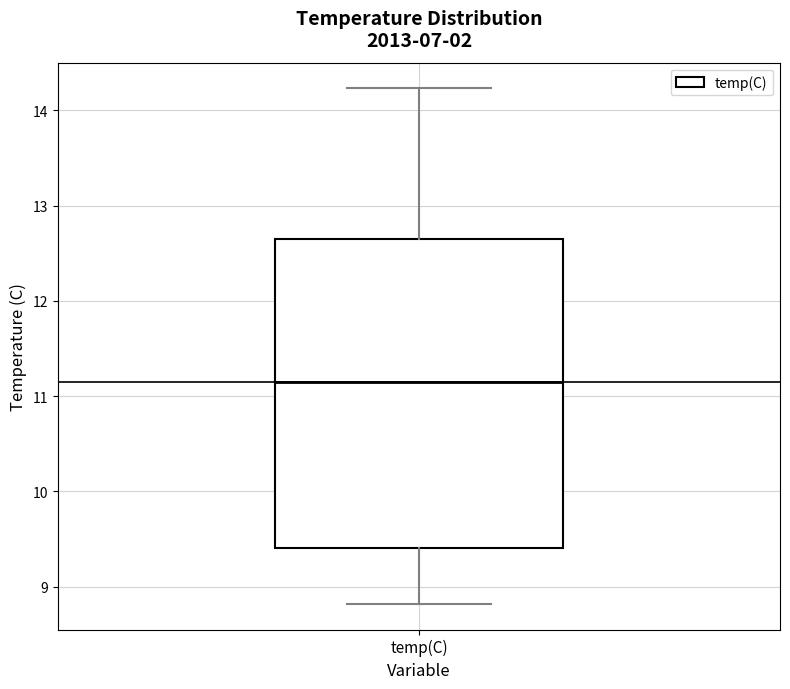

Transcribe this box plot: give where the median line is, the range the box spans, and where the two whiskers end, as read against the y-axis. The values are not printed on the chart, so give them approximately, as read against the axis.

median 11.2, box 9.4 to 12.7, whiskers 8.8 to 14.2